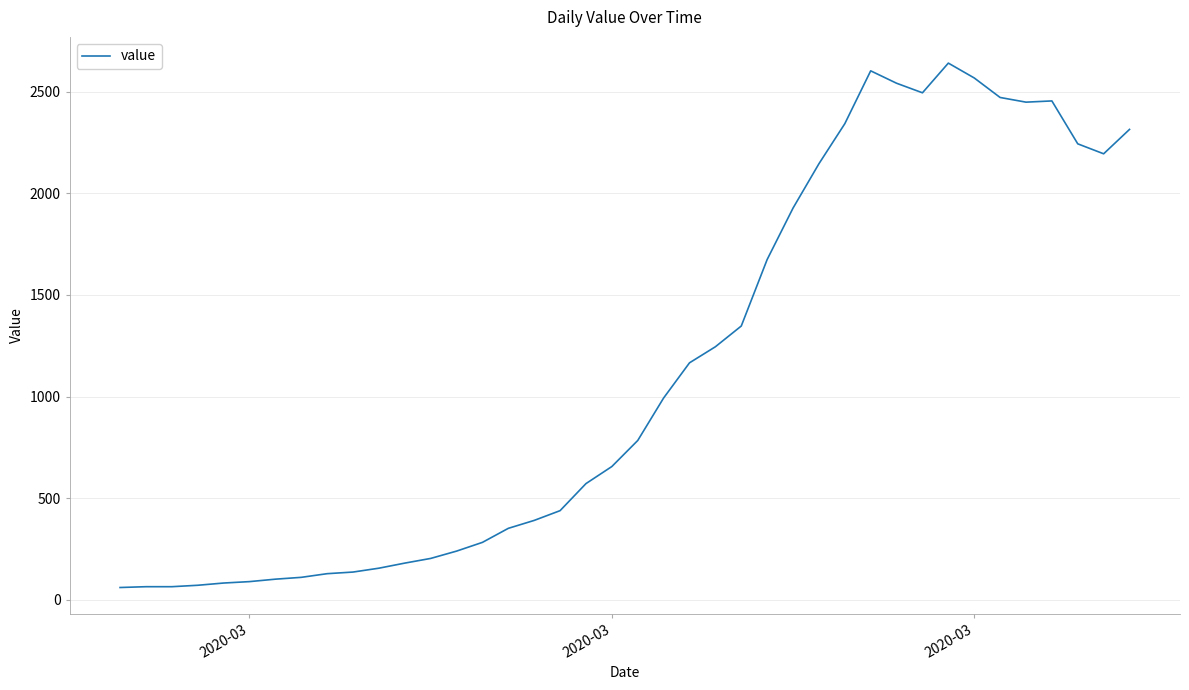

What is the minimum value shown in the chart?

61